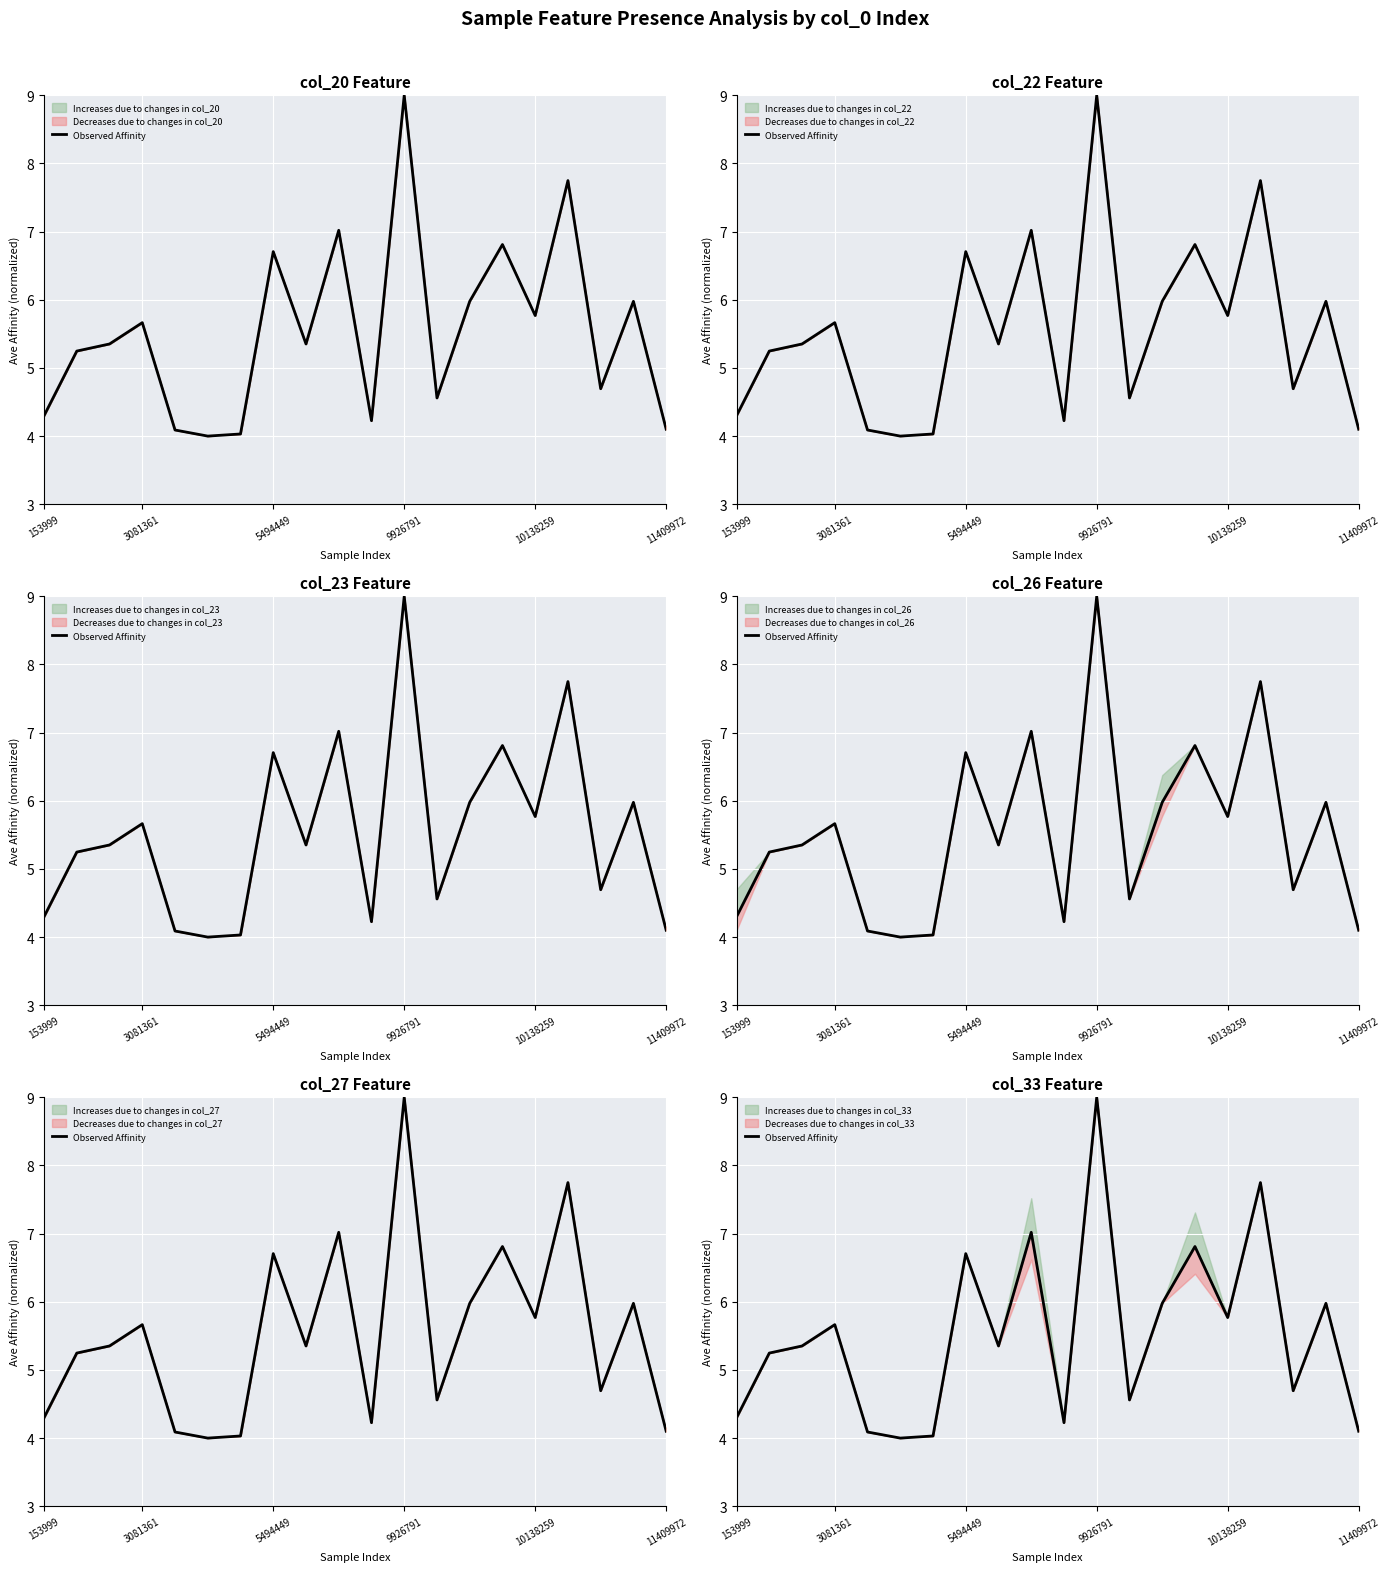

Does the chart display data point markers on the line(s)?

No